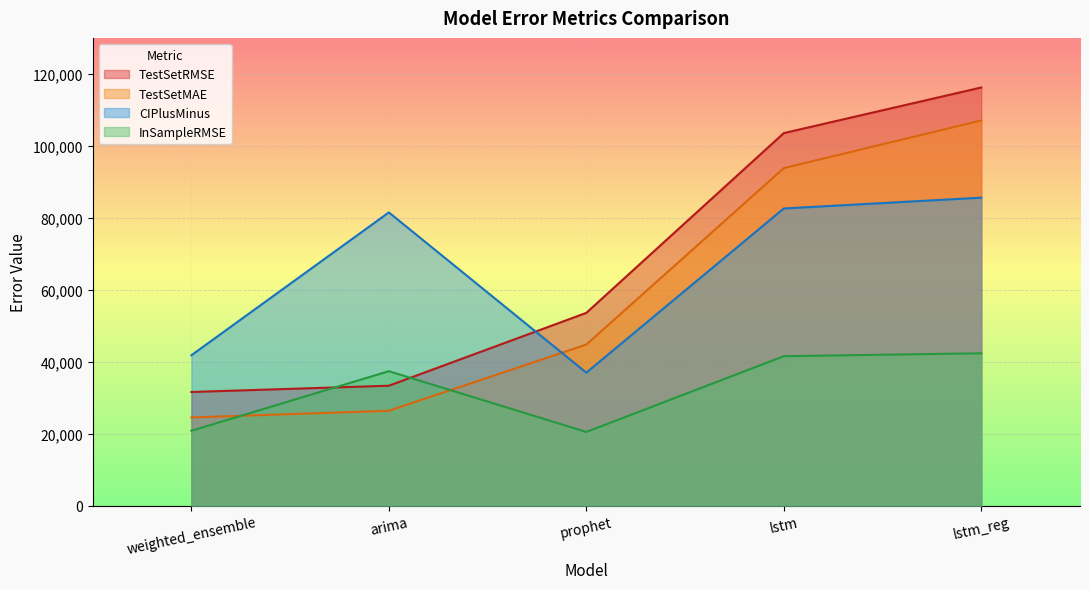

Reading left to right, list all the values displayed in this chart.

TestSetRMSE: 31580.7	33321.7	53574.8	103538.2	116213.9
TestSetMAE: 24510.5	26355.7	44757.5	93806.1	107048.0
CIPlusMinus: 41790.5	81495.0	36949.4	82583.6	85594.9
InSampleRMSE: 20802.5	37361.5	20469.5	41530.2	42339.3